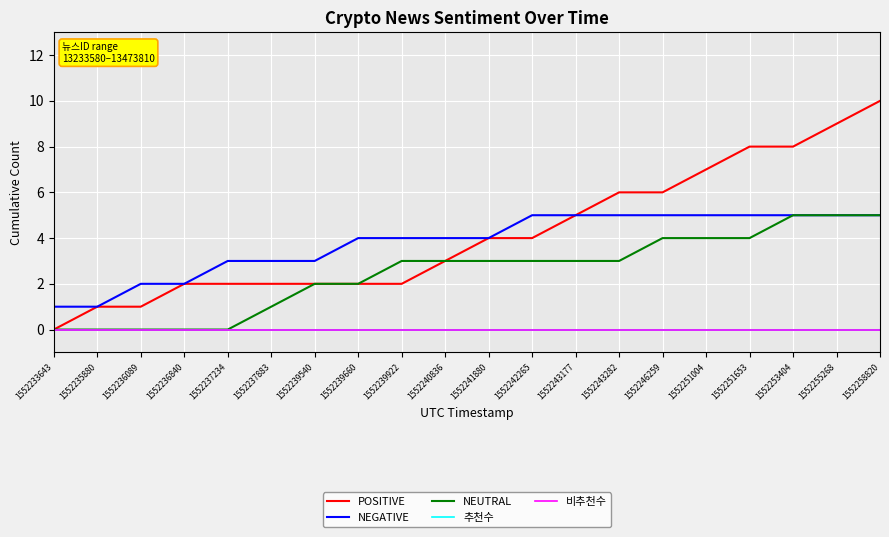

Is it true that POSITIVE equals 6 at 1552242265?

False